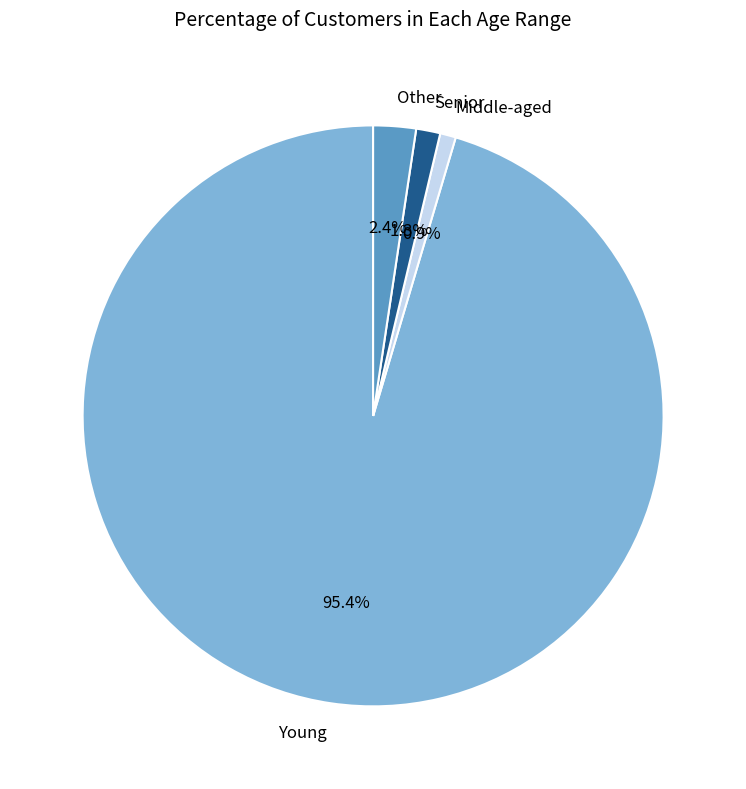

Is there a majority slice in this chart?

Yes